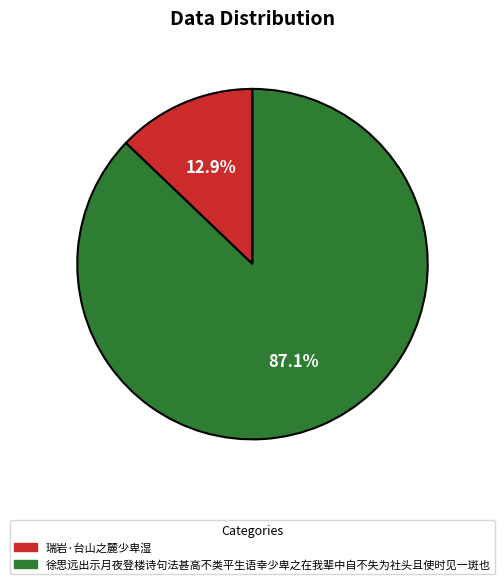

Count the number of slices in the pie.

2